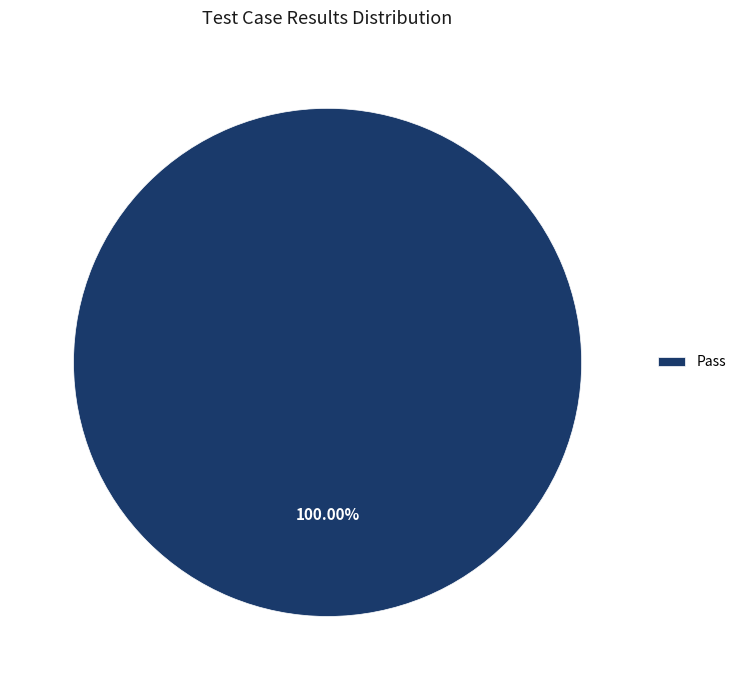

Rank the categories by value from lowest to highest.

Pass